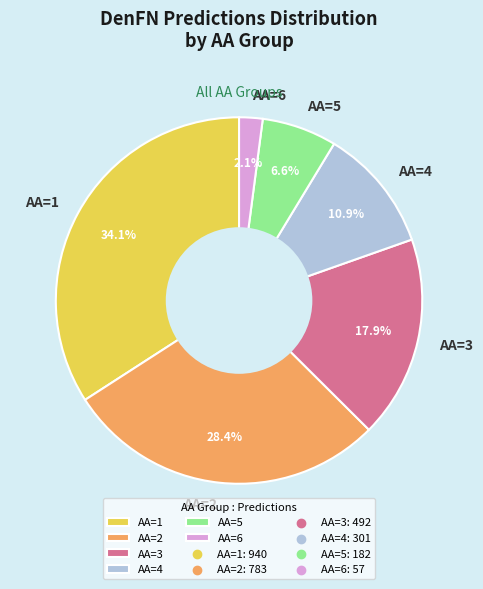

What is the largest slice in the pie chart?

AA=1